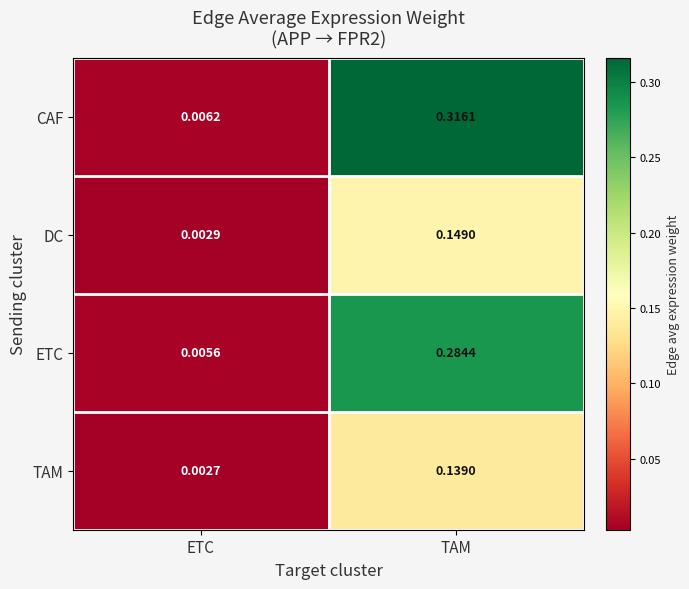

Rank the series at ETC from highest to lowest value.

CAF, ETC, DC, TAM